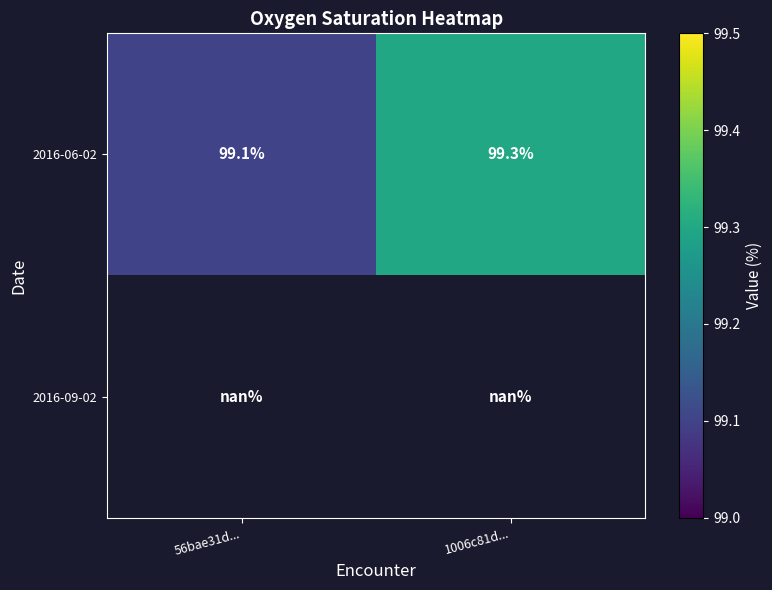

Is it true that 2016-06-02 equals 177.1 at 1006c81d...?

False